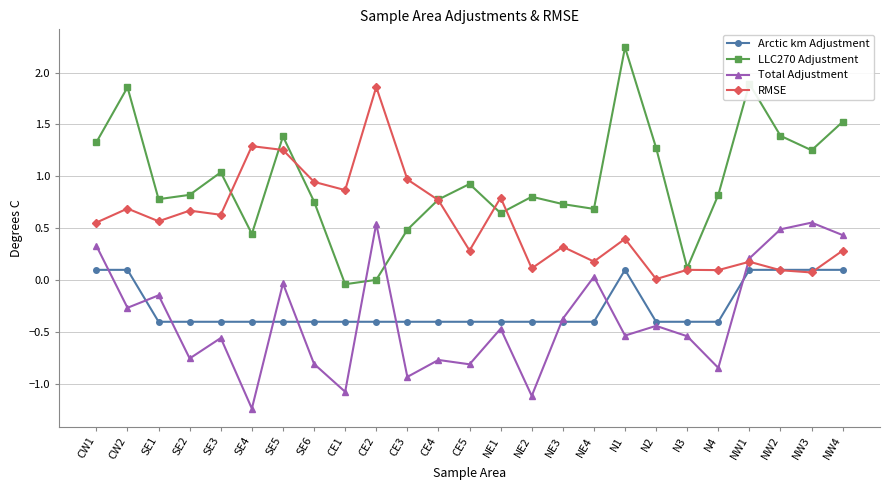

Which series has the widest spread of values?

LLC270 Adjustment